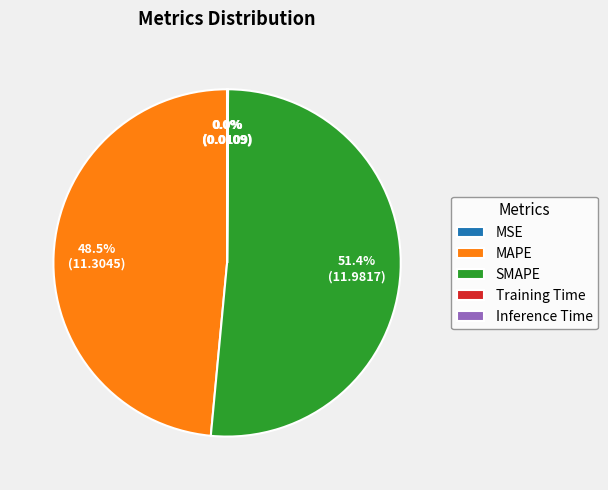

Do MAPE and SMAPE together represent more than half of the pie?

Yes